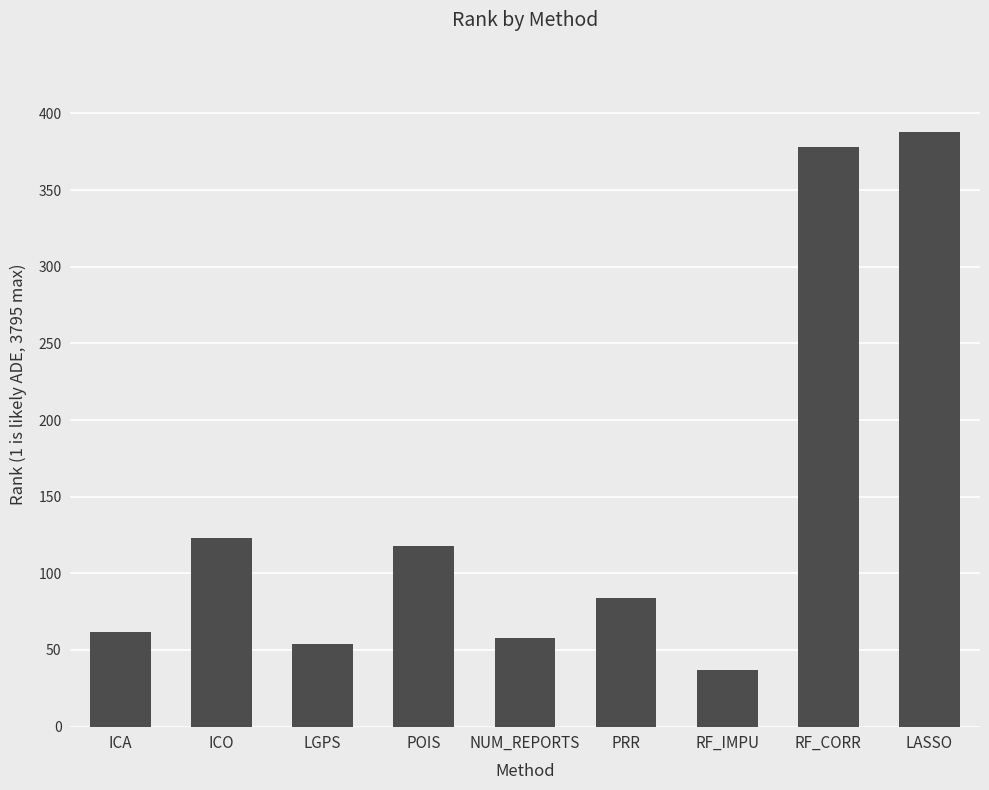

What is the label of the 7th bar from the right?

LGPS